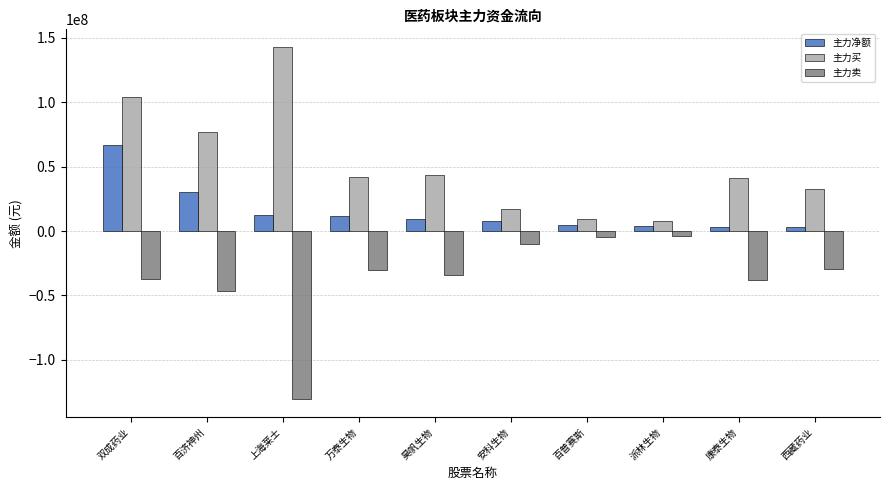

At which category does the chart reach its minimum across all series?

上海莱士